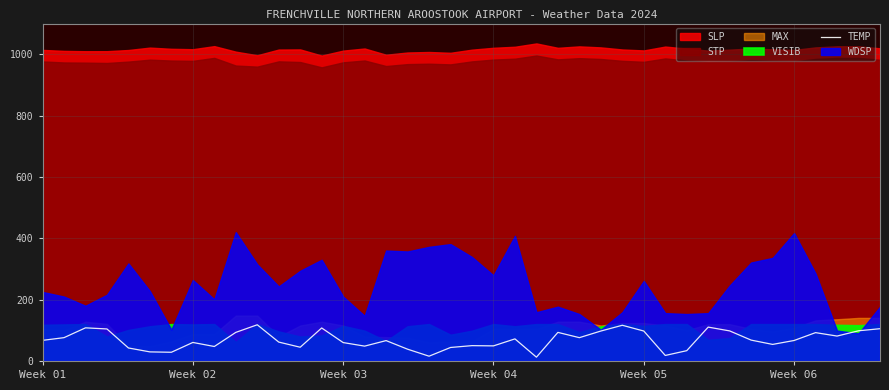

The chart shows a value of 63.8 at 39. True or false?

False